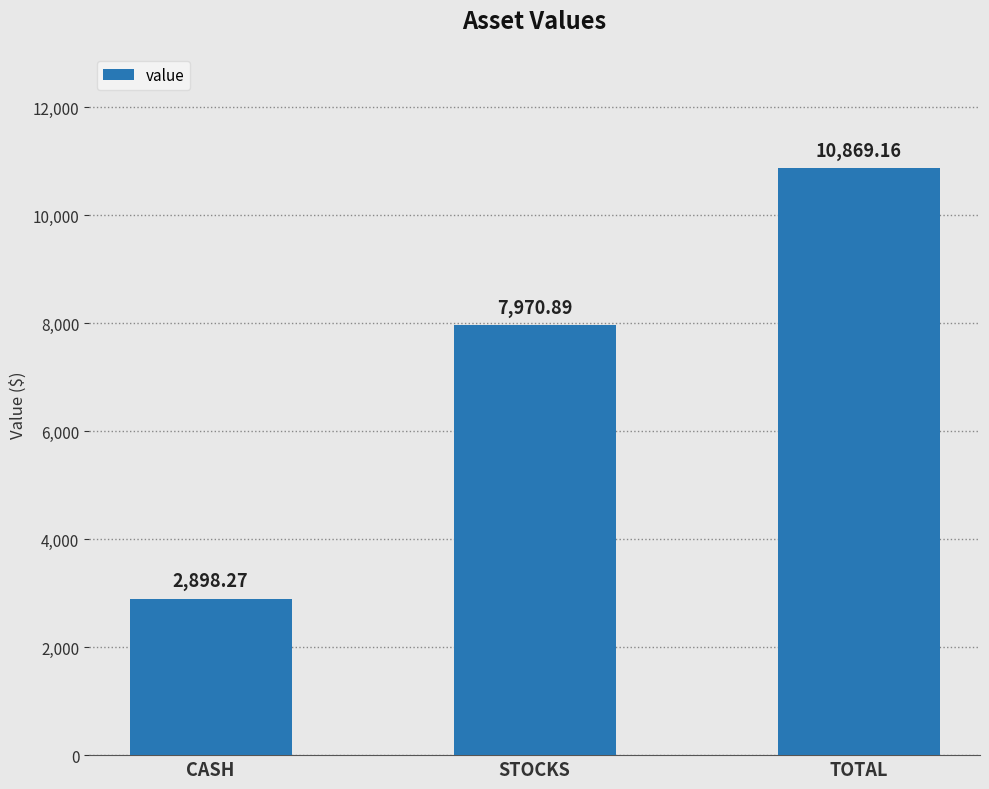

What is the label of the 2nd bar from the right?

STOCKS